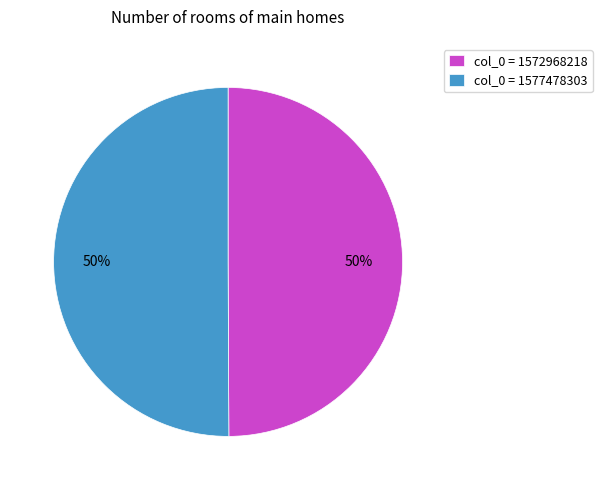

To the nearest percent, what is the difference between the largest and smallest slice percentages?

0%